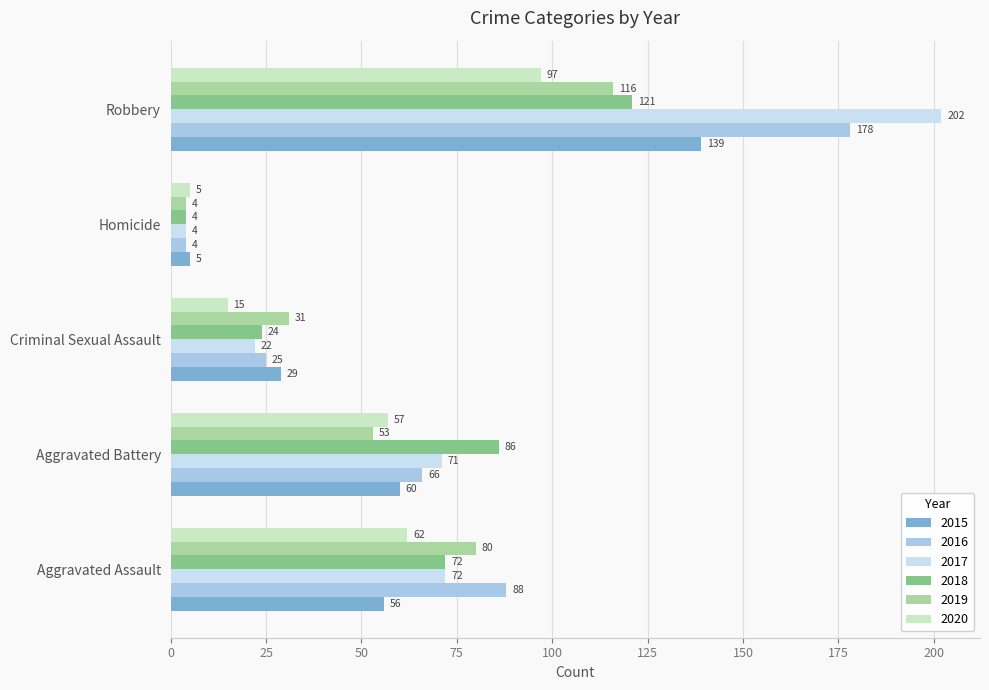

Rank the series at Aggravated Battery from highest to lowest value.

2018, 2017, 2016, 2015, 2020, 2019